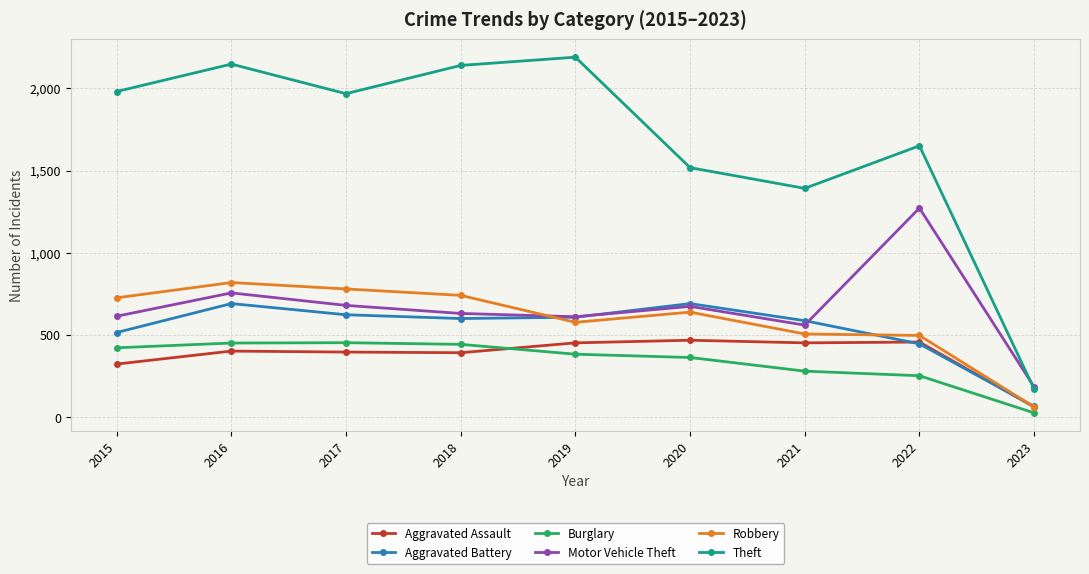

At which category is the sum across all series the highest?

2016